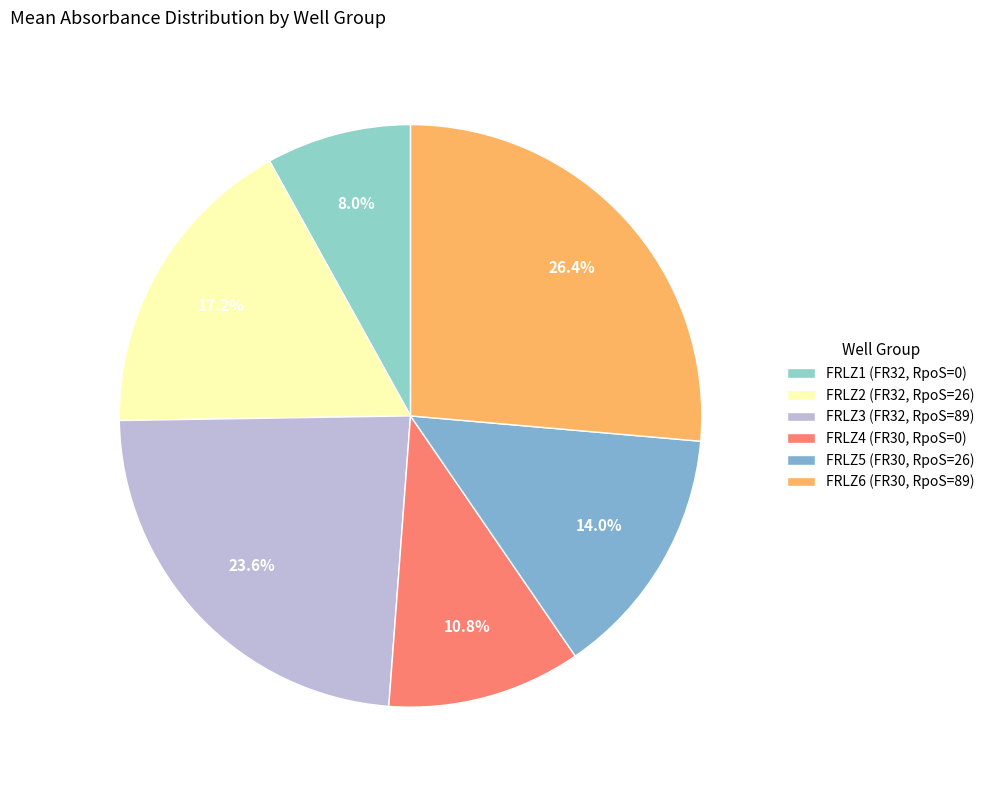

To the nearest percent, what percentage of the pie is FRLZ1 (FR32, RpoS=0)?

8%